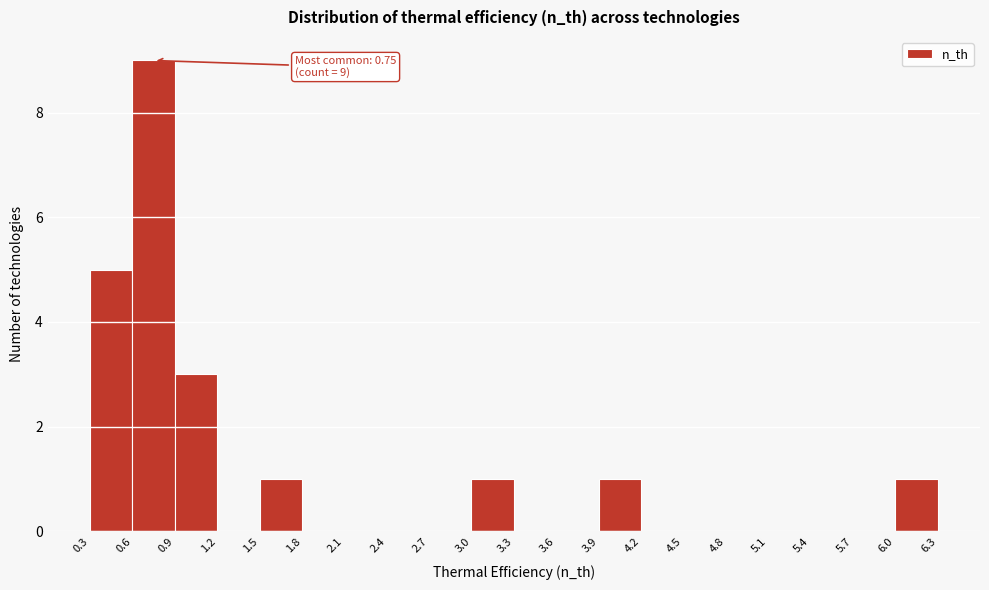

Over which range of the x-axis is the bar tallest?

0.6 to 0.9